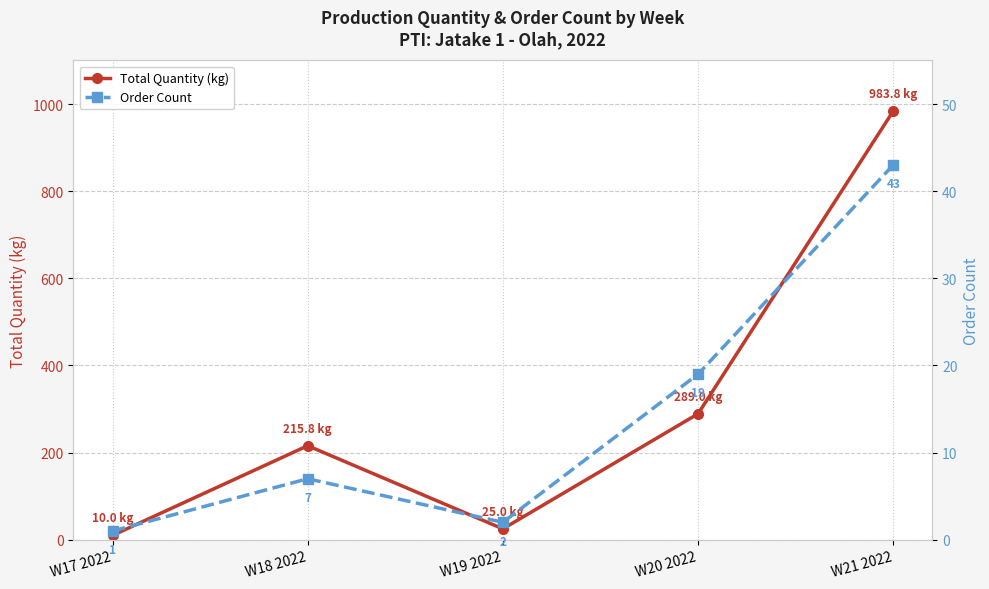

What is the label of the 4th point from the right?

W18 2022